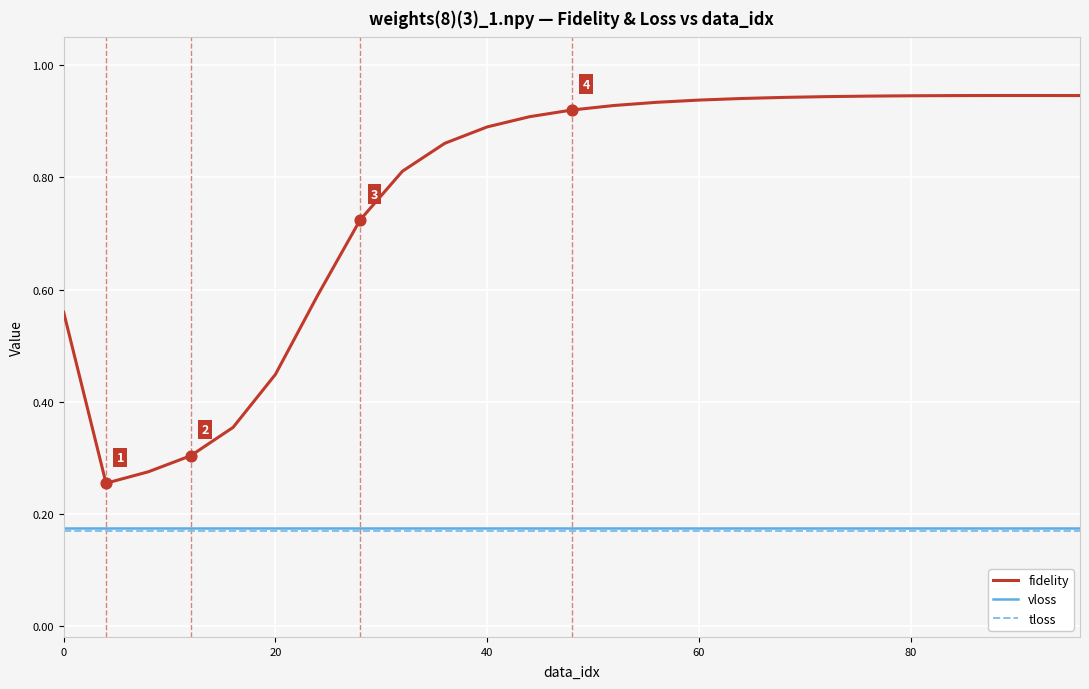

True or false: fidelity and vloss cross at least once.

False